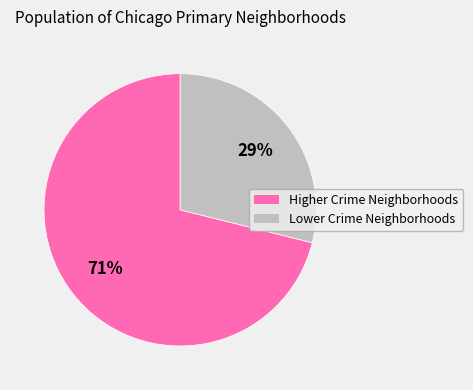

How many segments does this pie chart have?

2